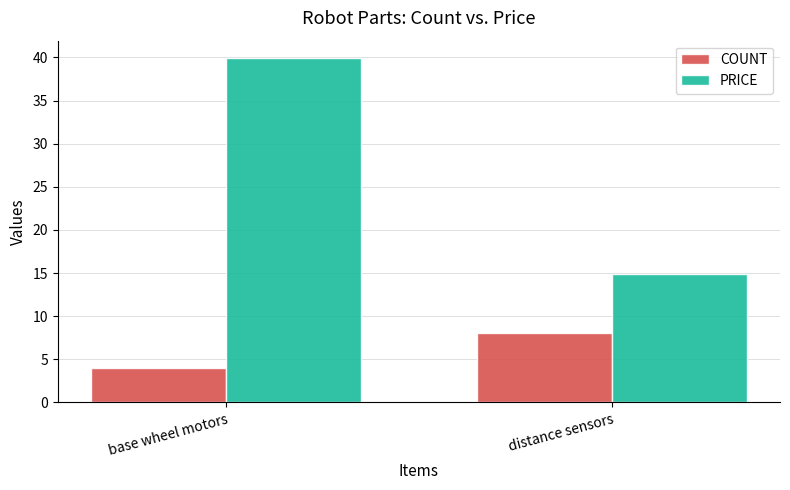

Is the value of PRICE at base wheel motors greater than the value of COUNT at base wheel motors?

Yes